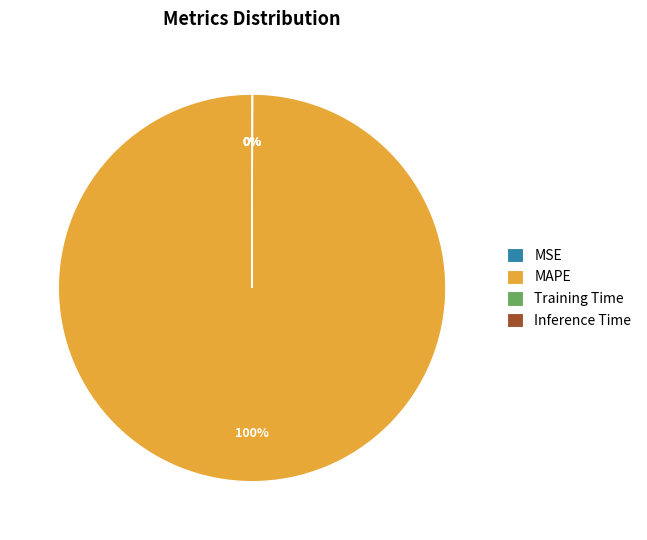

What is the largest slice in the pie chart?

MAPE